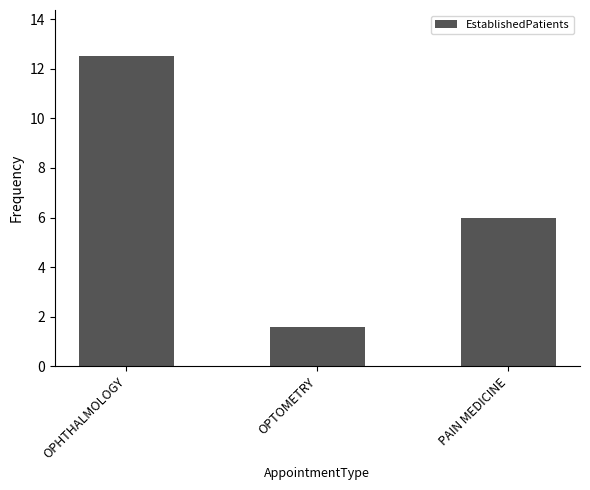

How many bars are there in total?

3